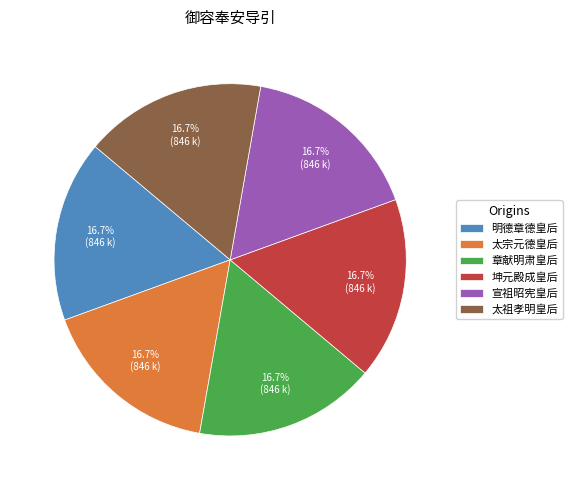

What is the ratio of the value at 章献明肃皇后 to the value at 太祖孝明皇后?

1.0